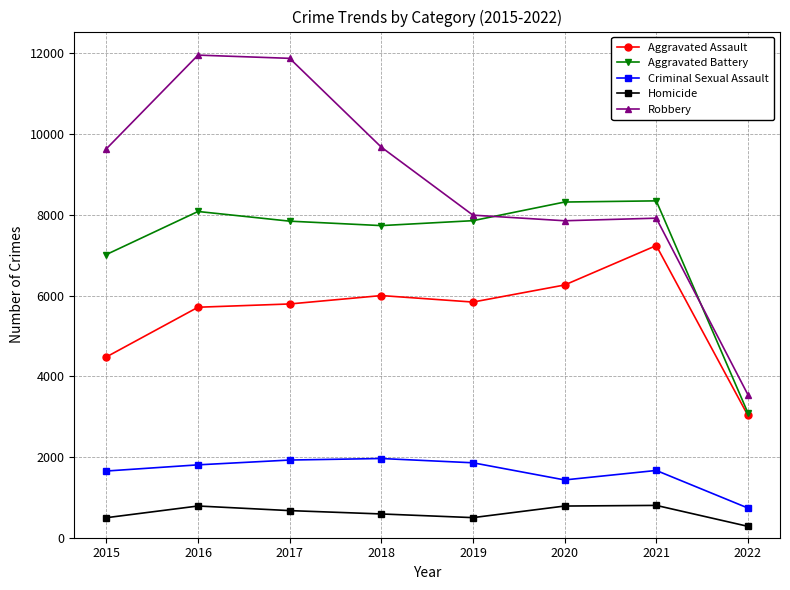

What is the minimum value for Criminal Sexual Assault?

736